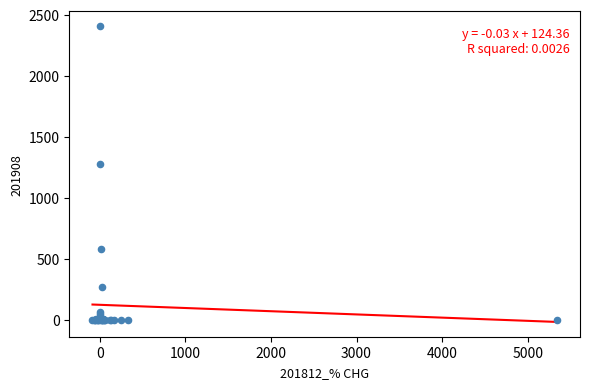

What Y value in the scatter plot is closest to 1203?

1278.8